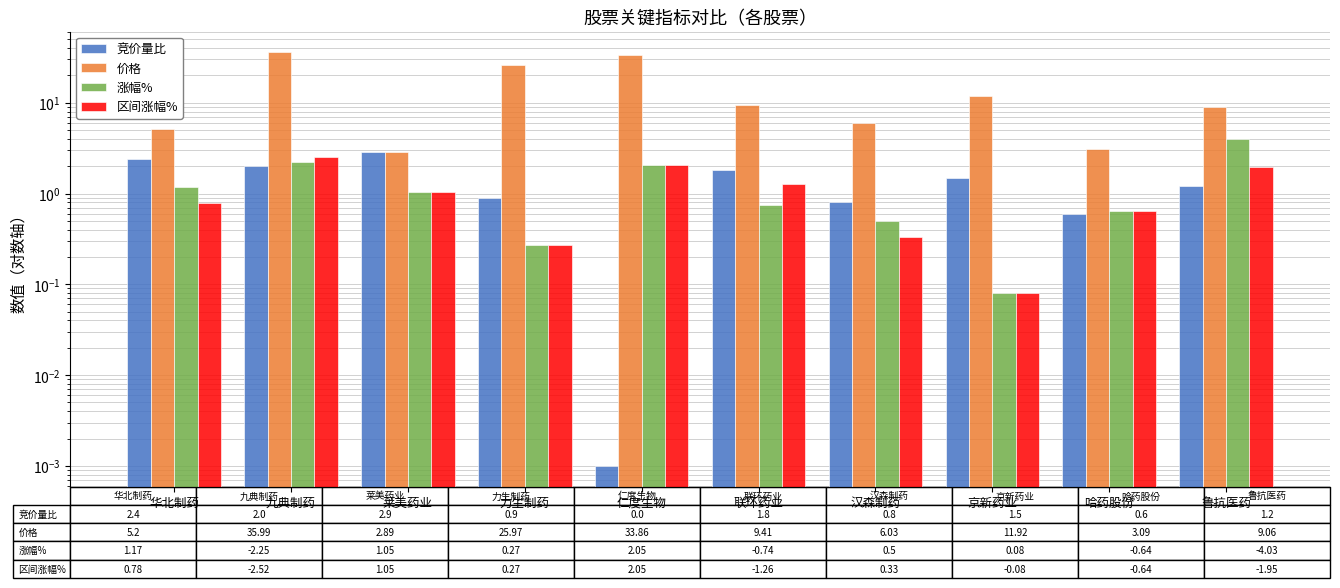

Reading right to left, list all the values displayed in this chart.

竞价量比: 鲁抗医药=1.2	哈药股份=0.6	京新药业=1.5	汉森制药=0.8	联环药业=1.8	仁度生物=0.0	力生制药=0.9	莱美药业=2.9	九典制药=2.0	华北制药=2.4
价格: 鲁抗医药=9.1	哈药股份=3.1	京新药业=11.9	汉森制药=6.0	联环药业=9.4	仁度生物=33.9	力生制药=26.0	莱美药业=2.9	九典制药=36.0	华北制药=5.2
涨幅%: 鲁抗医药=4.0	哈药股份=0.6	京新药业=0.1	汉森制药=0.5	联环药业=0.7	仁度生物=2.0	力生制药=0.3	莱美药业=1.1	九典制药=2.2	华北制药=1.2
区间涨幅%: 鲁抗医药=1.9	哈药股份=0.6	京新药业=0.1	汉森制药=0.3	联环药业=1.3	仁度生物=2.0	力生制药=0.3	莱美药业=1.1	九典制药=2.5	华北制药=0.8